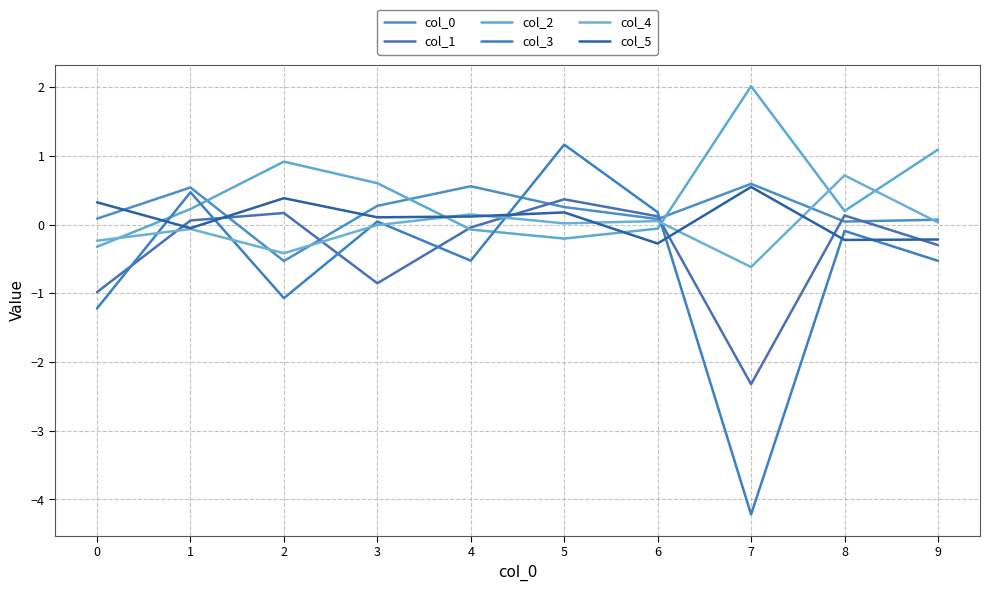

What is the sum of all col_4 values?

-0.4